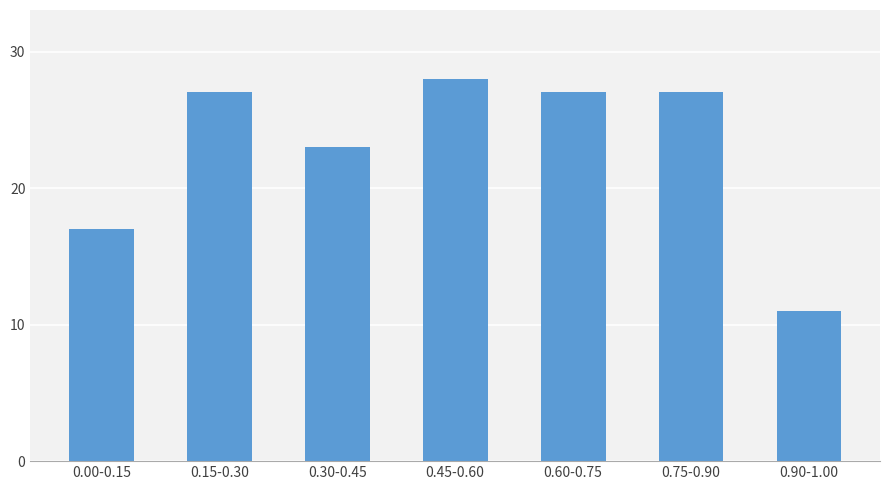

Reading right to left, transcribe all the data shown in this chart.

11	27	27	28	23	27	17